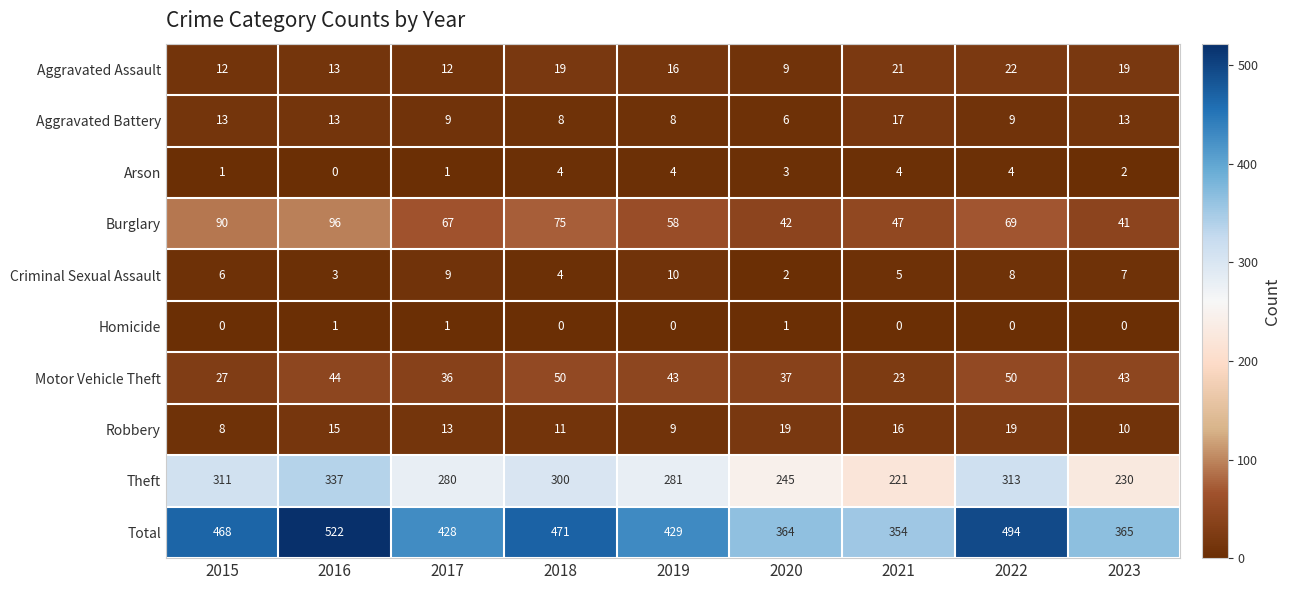

Where does the Burglary series first go above 67?

2015